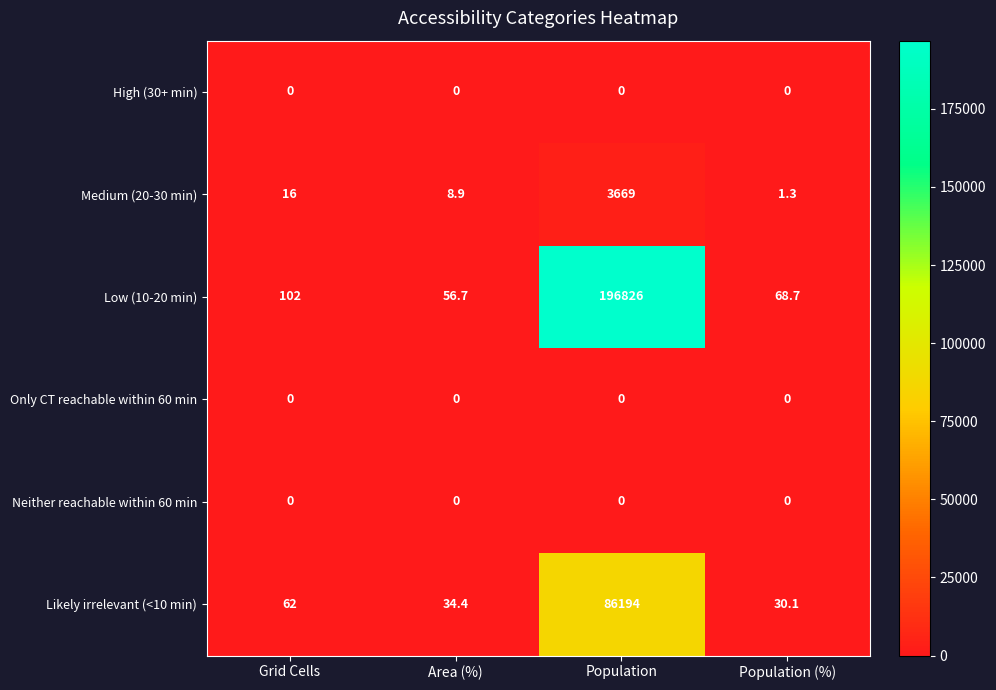

What is the total value across all series at Population?

286689.0